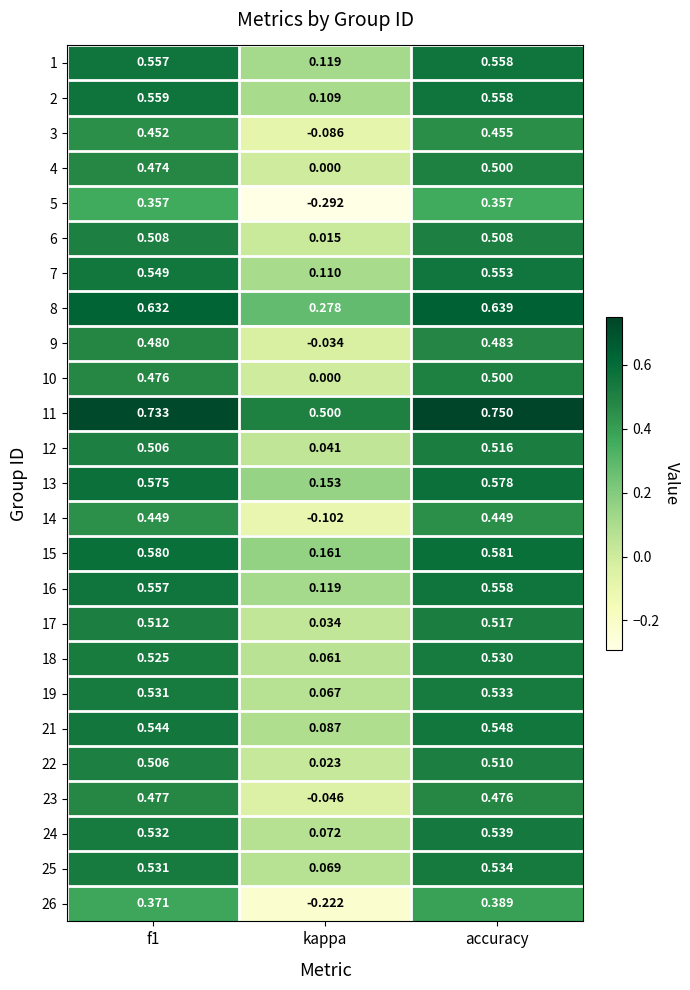

At which category does the chart reach its minimum across all series?

kappa